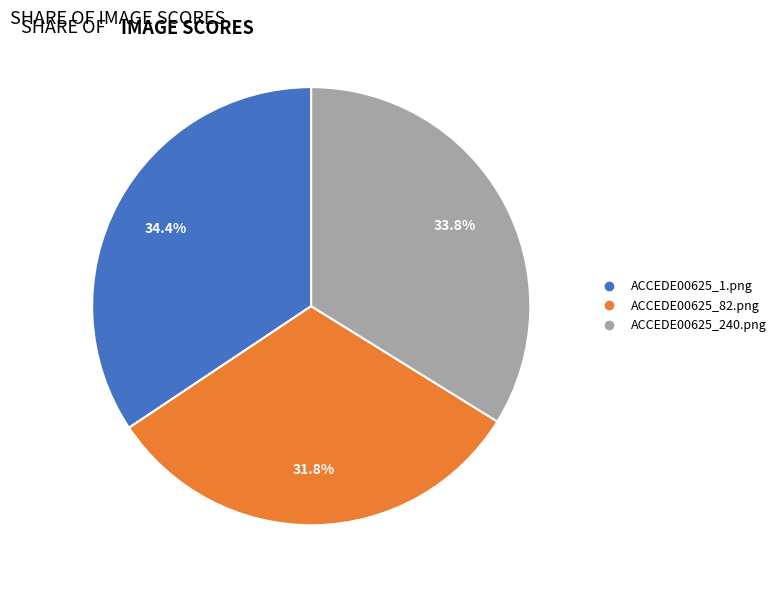

Does ACCEDE00625_240.png account for over 50% of the chart?

No